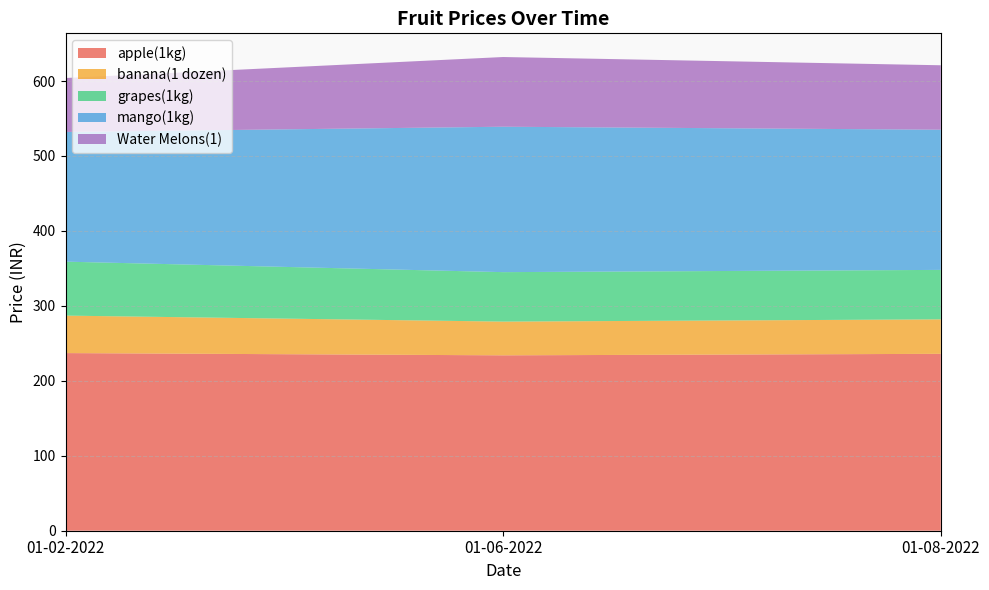

Reading left to right, extract all data points from this chart.

apple(1kg): 237	234	236
banana(1 dozen): 50	45	46
grapes(1kg): 72	66	66
mango(1kg): 173	194	187
Water Melons(1): 72	93	86